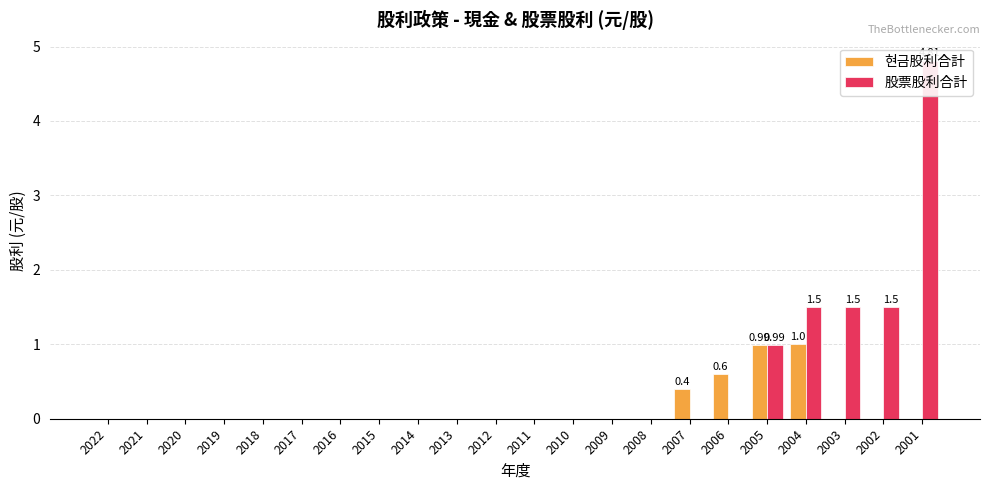

Which series changed the most between 2006 and 2001?

股票股利合計